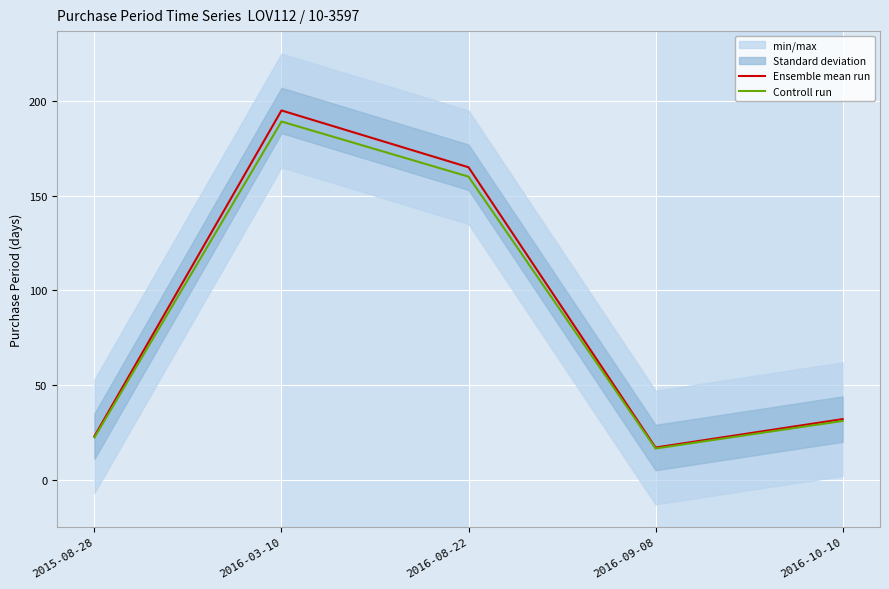

How many lines are shown in the chart?

2